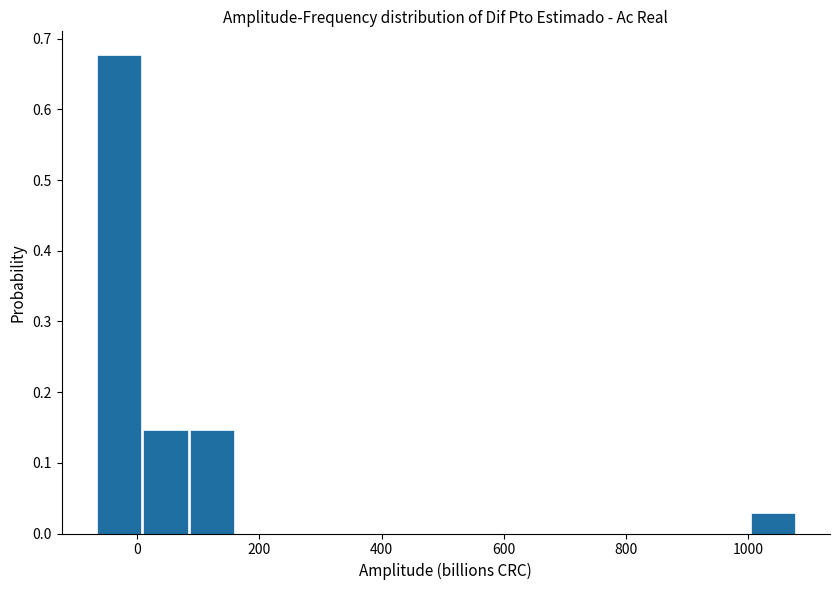

Around what value on the x-axis is the tallest bar? Give the approximate position of its centre, as read against the axis.

-40